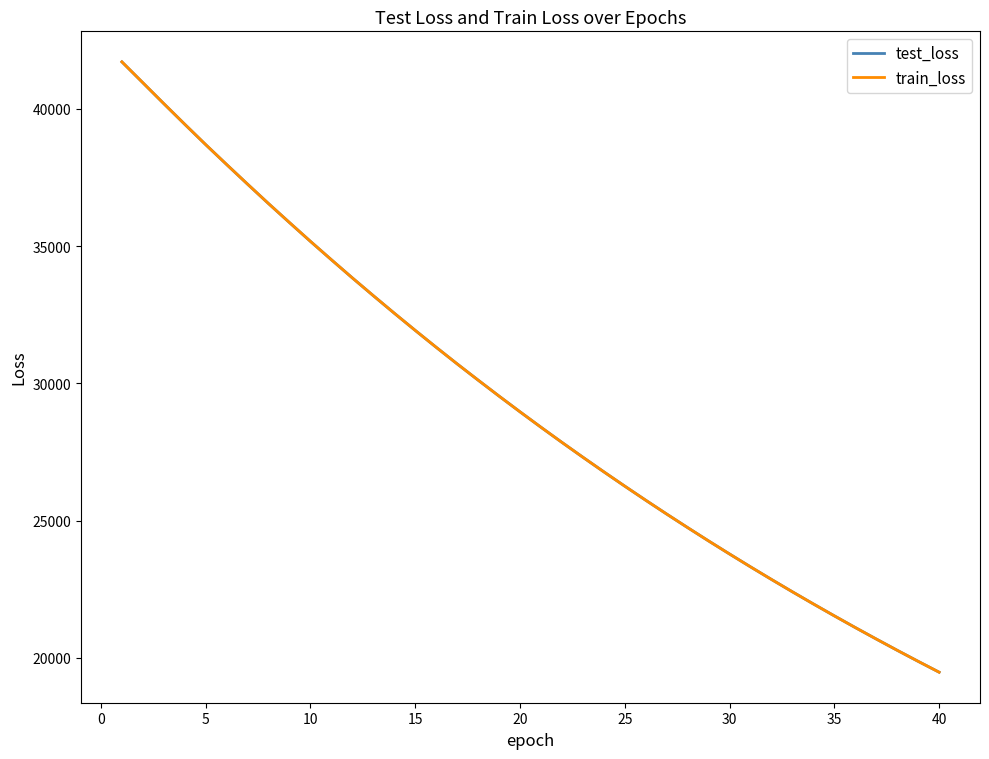

Which series has the largest range (max minus min)?

train_loss